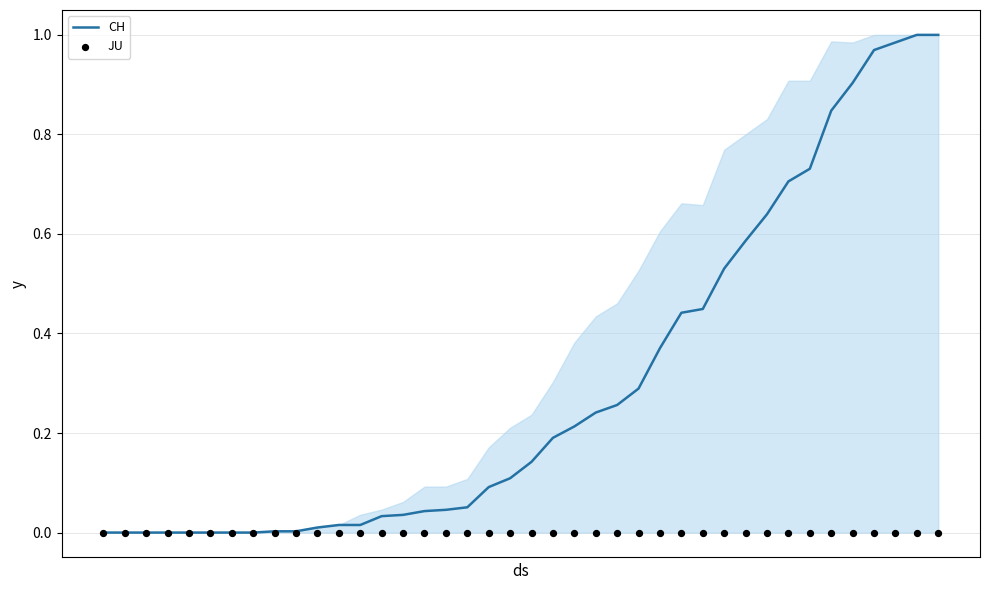

Is the value of JU at 29 greater than the value of CH at 30?

No